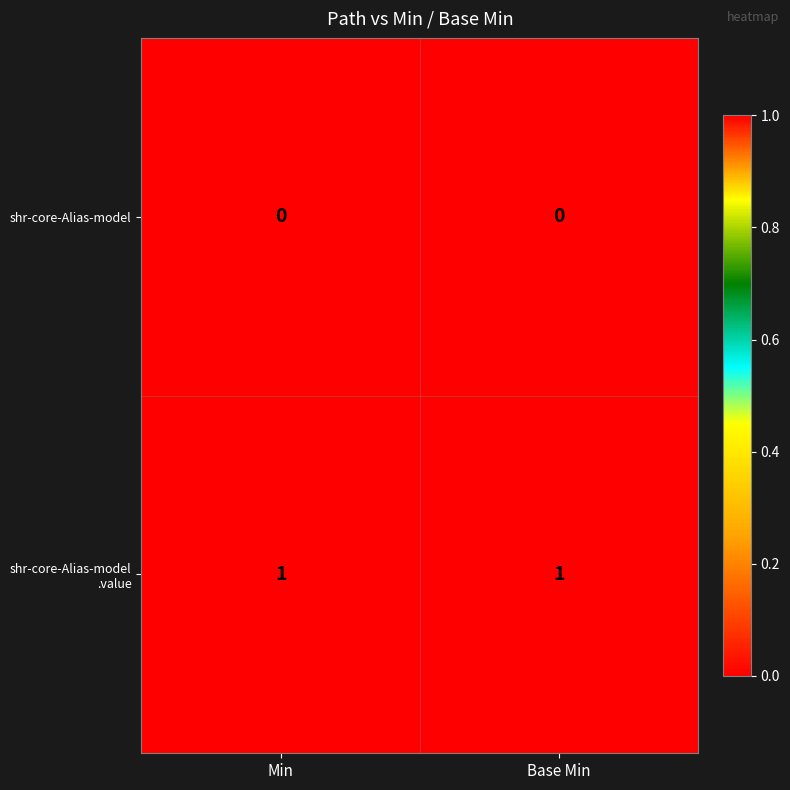

Is it true that shr-core-Alias-model equals 0 at Min?

True